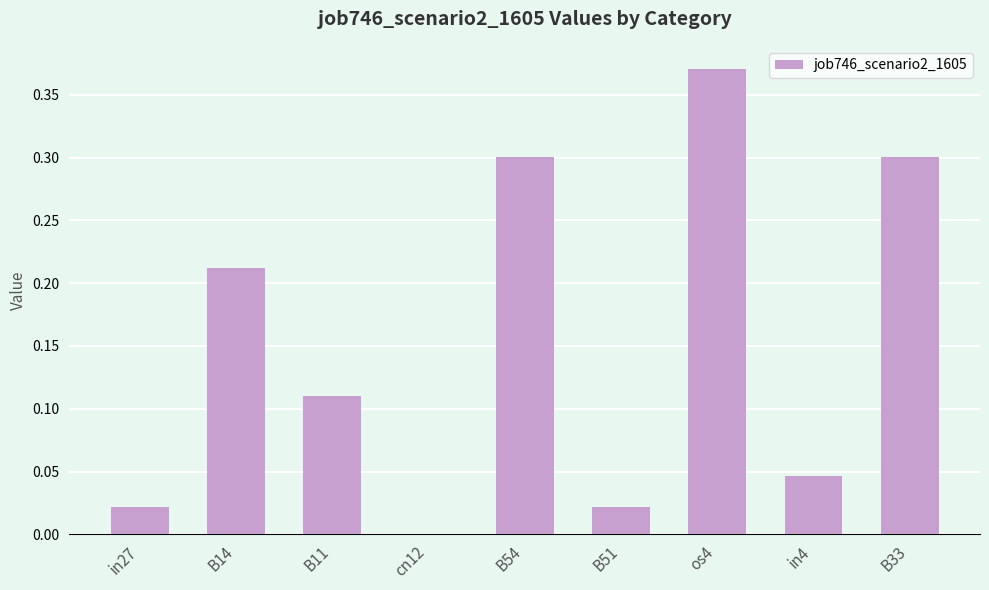

What is the sum of all values?

1.4